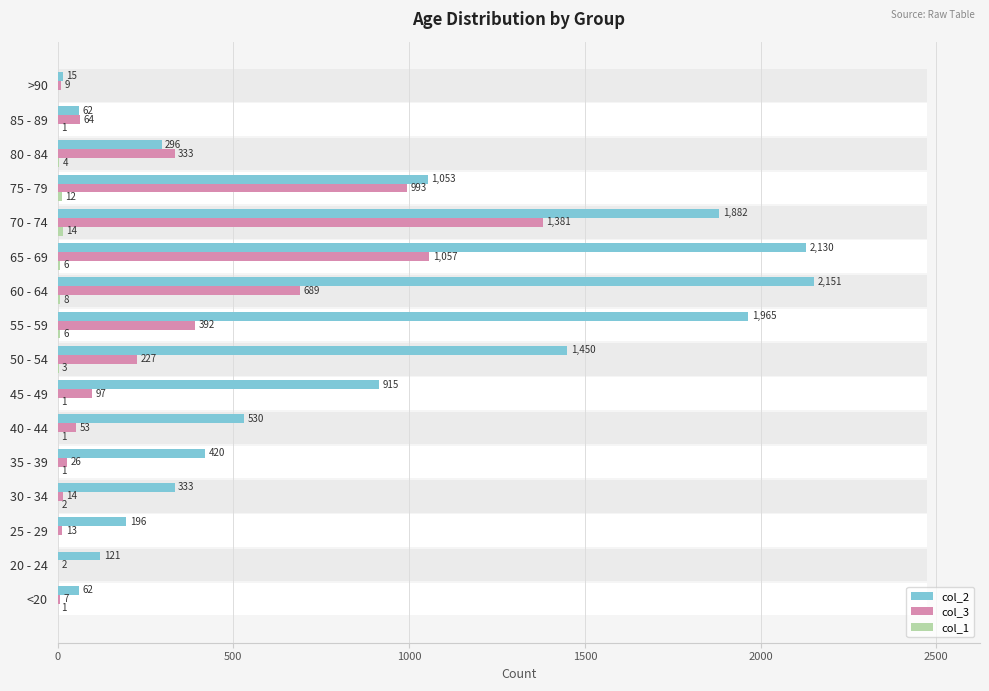

List the series in order of their overall mean, highest first.

col_2, col_3, col_1